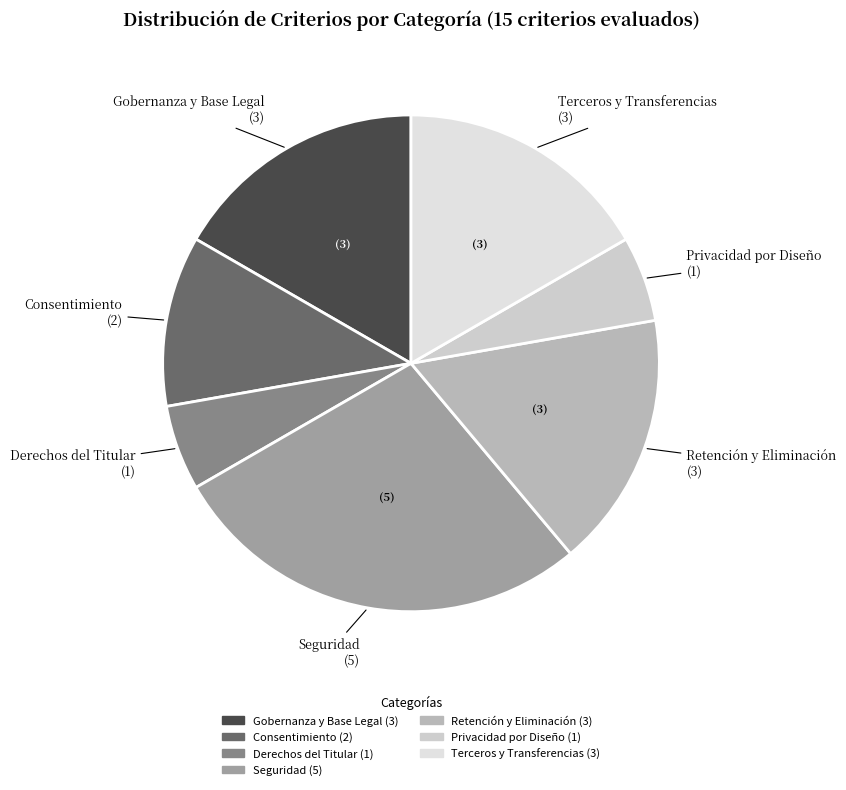

Is Seguridad the majority of the pie?

No